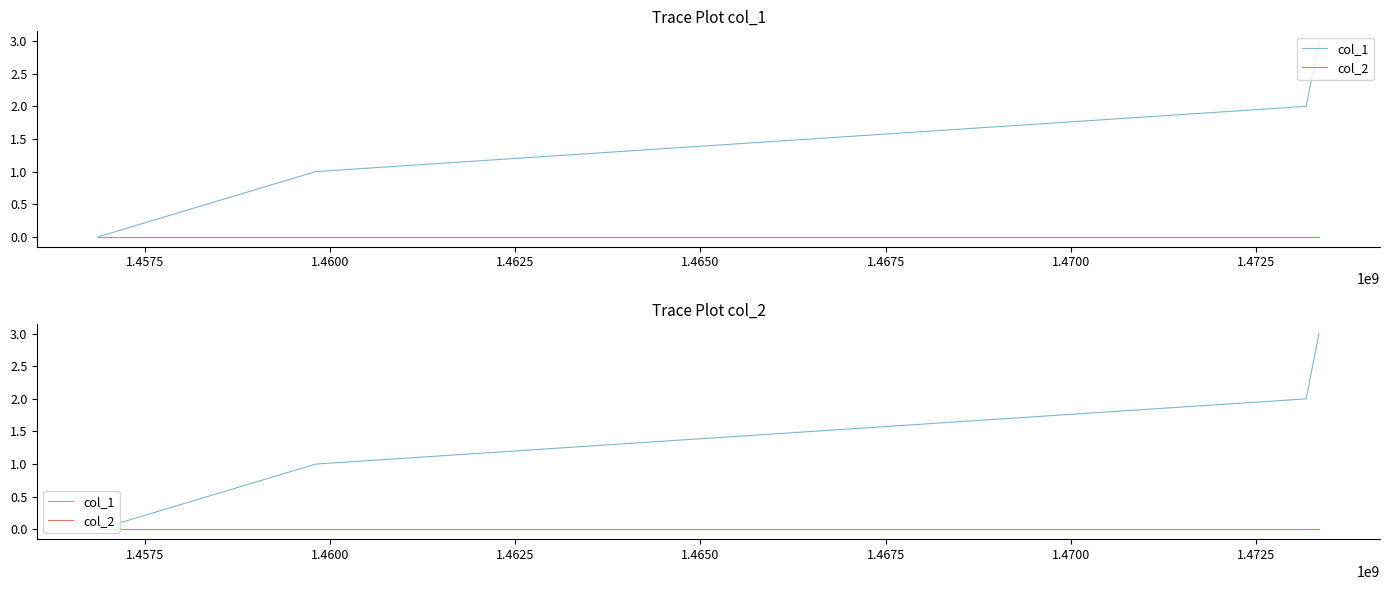

Does the chart have visible grid lines?

No